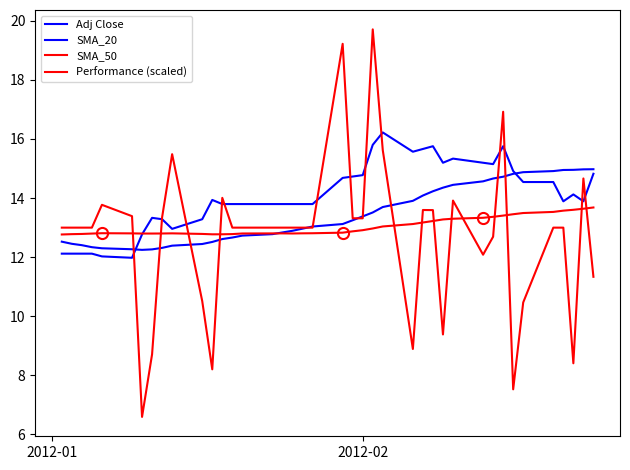

What is the difference between the maximum and minimum values in the SMA_20 series?

2.7